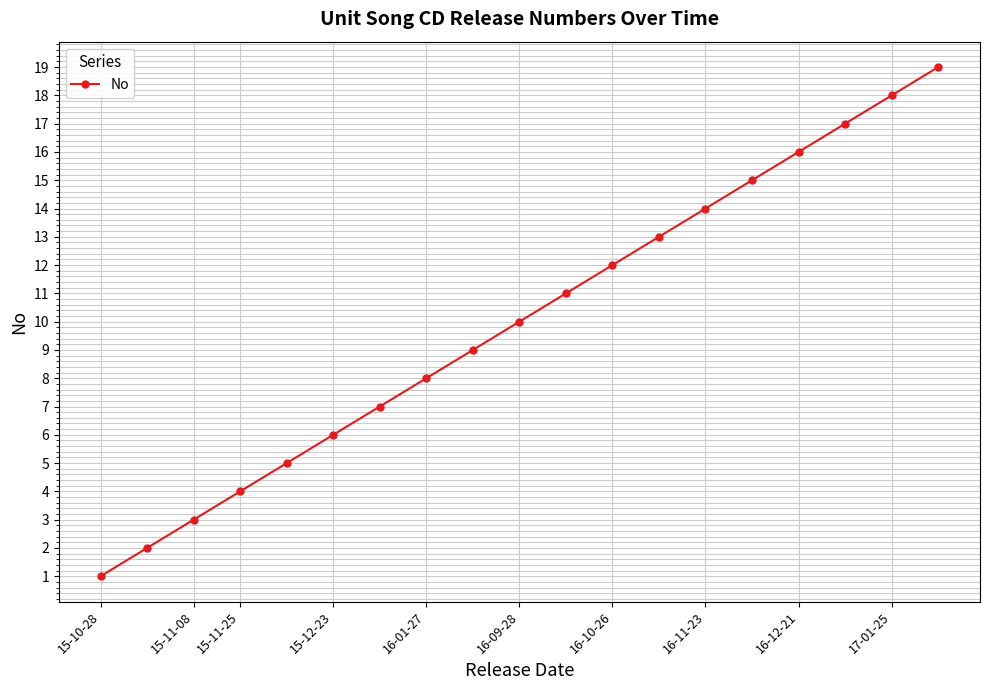

True or false: the data has more than 1 interior local peaks.

False